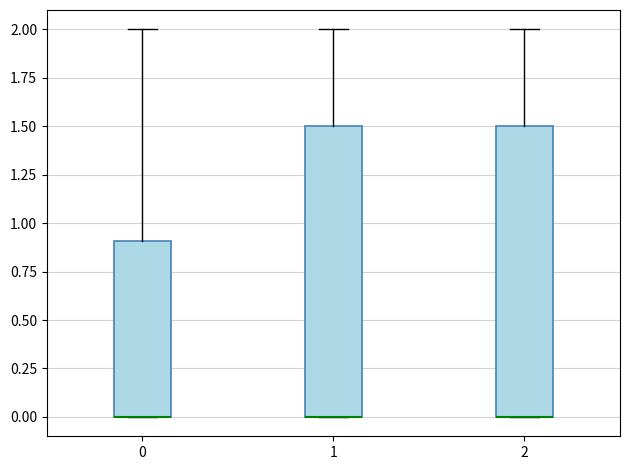

Reading left to right, read every box against the y-axis: the position of its median line, the range the box covers, and the ends of its whiskers. The values are not printed on the chart, so give them approximately, as read against the axis.

0: median 0.0 (drawn on the box's lower edge), box 0.0 to 0.9, whiskers 0.0 to 2.0
1: median 0.0 (drawn on the box's lower edge), box 0.0 to 1.5, whiskers 0.0 to 2.0
2: median 0.0 (drawn on the box's lower edge), box 0.0 to 1.5, whiskers 0.0 to 2.0